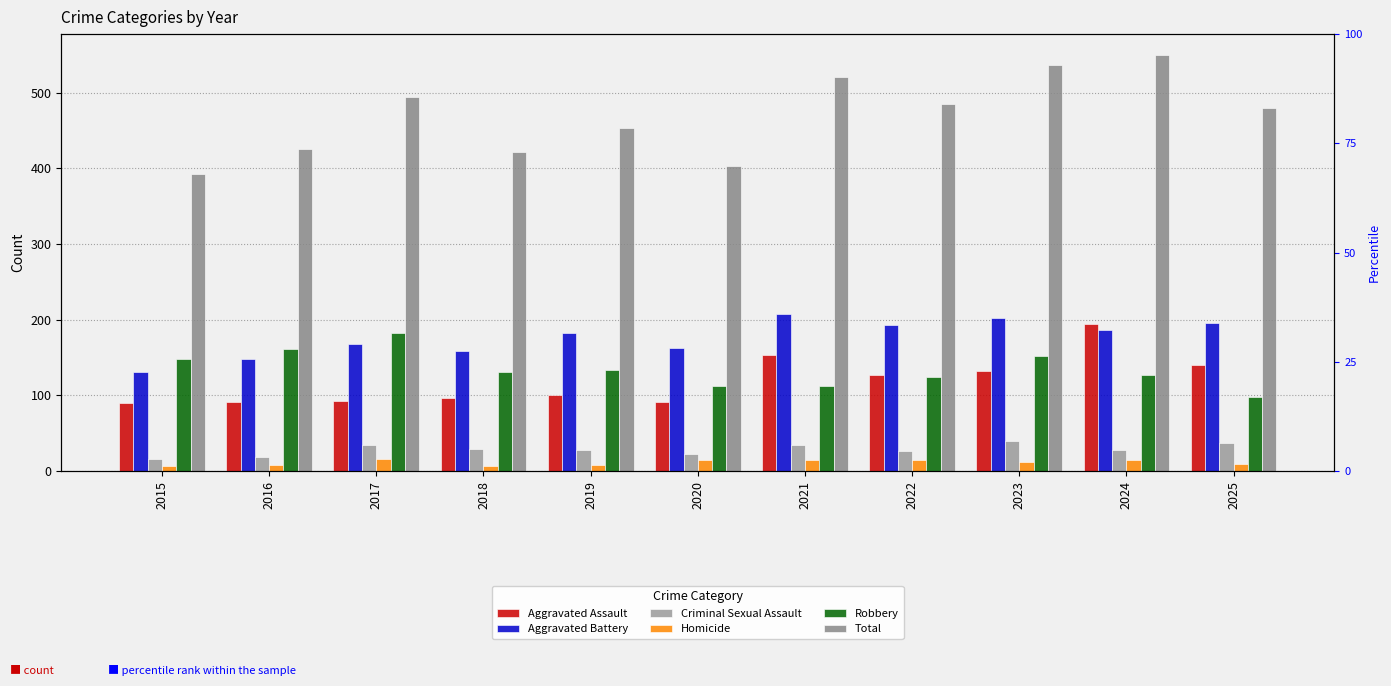

At which category does the chart reach its peak across all series?

2024